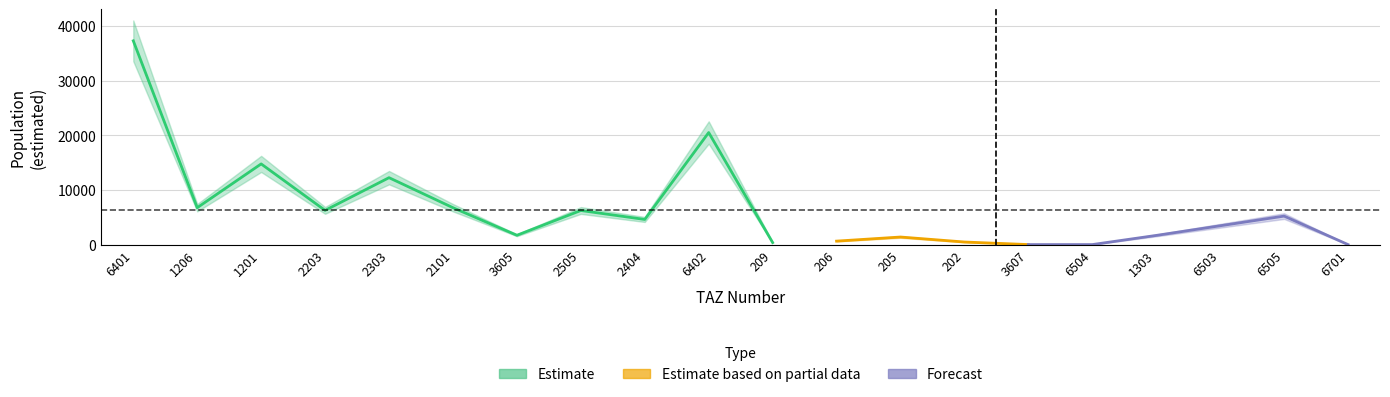

The aprt_lower series shows -3331.3 at 3607. True or false?

False